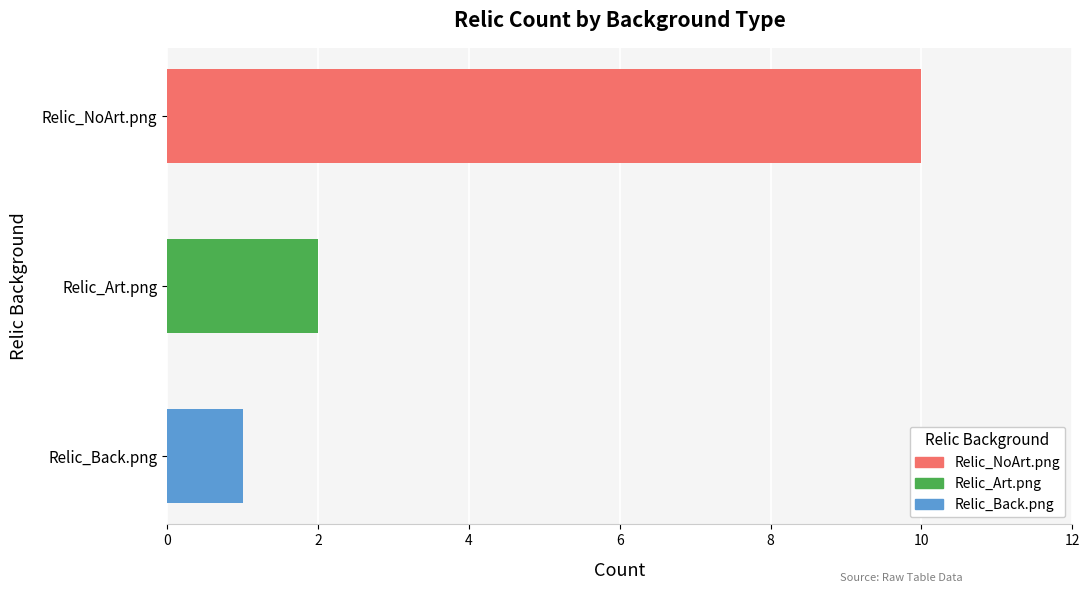

What is the greatest value displayed?

10